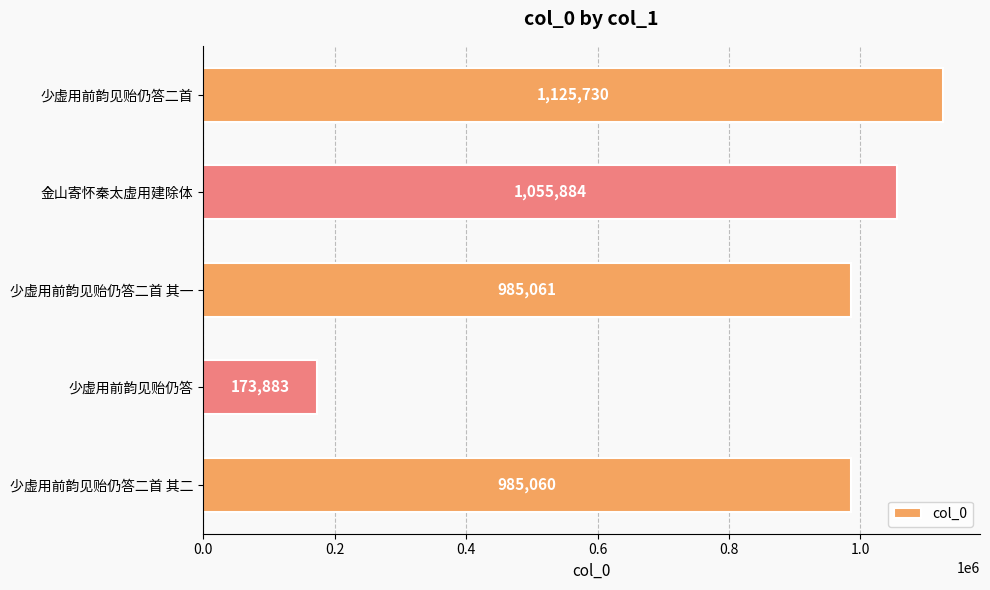

What is the average value?

865124